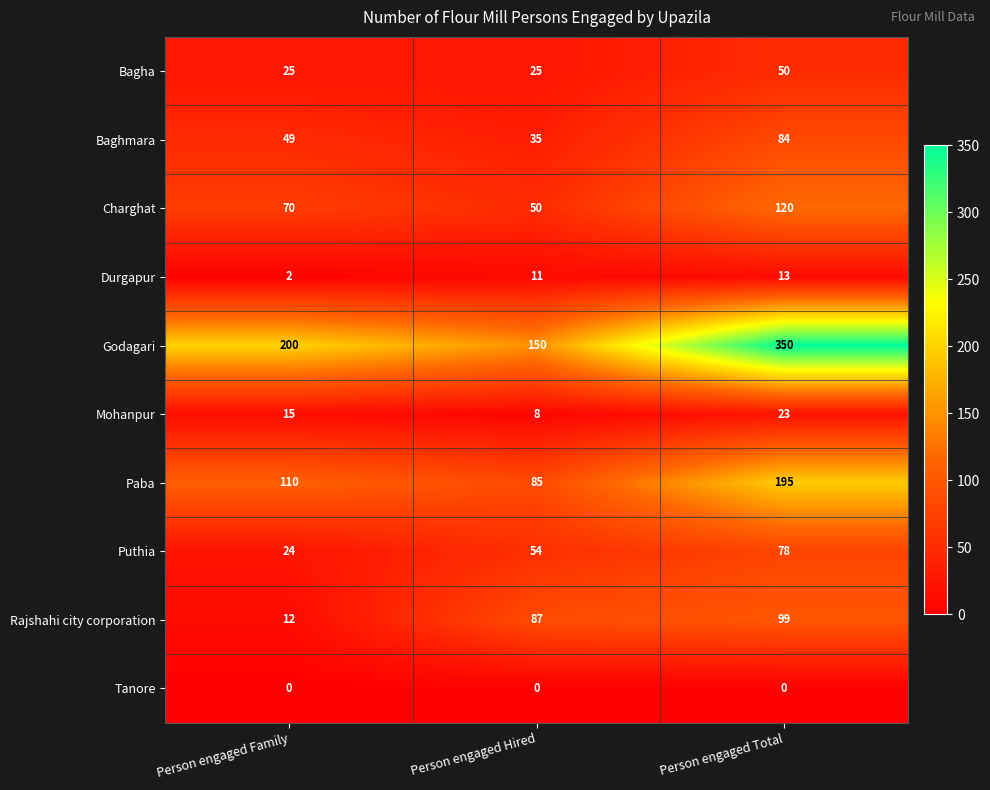

What is the difference between the second highest and minimum values in the Paba series?

25